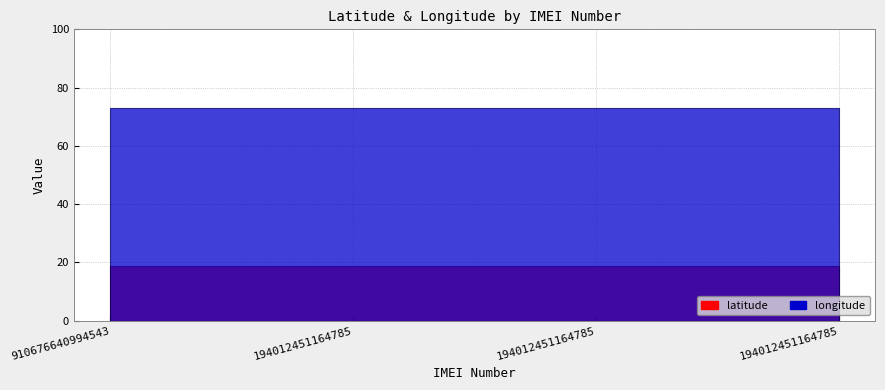

What is the value of the latitude point at the 2nd from the left?

18.9